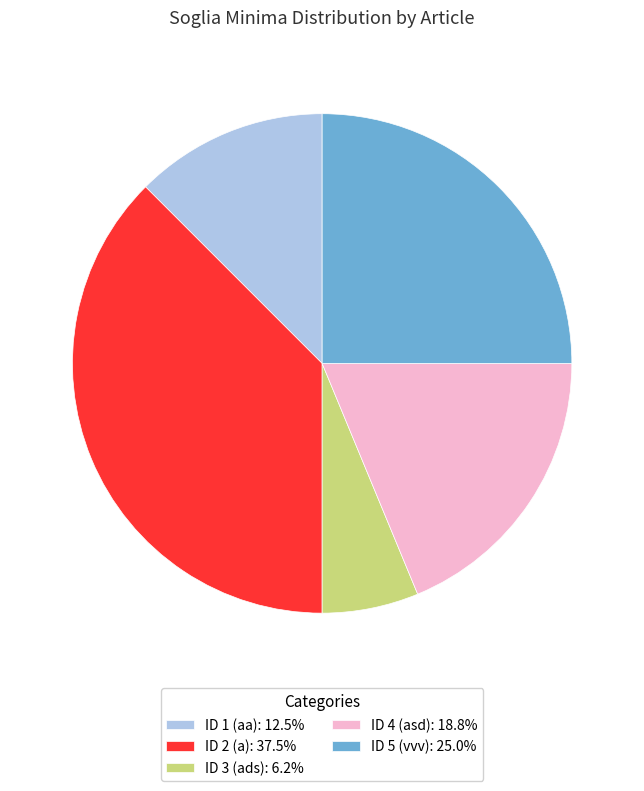

What is the ratio of the value at ID 1 (aa): 12.5% to the value at ID 5 (vvv): 25.0%?

0.5